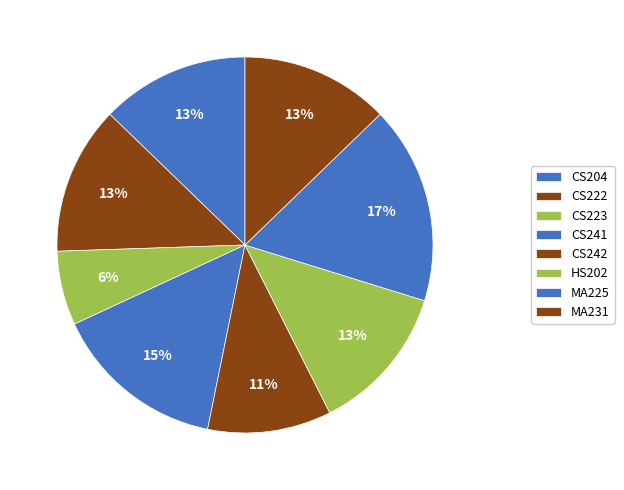

Which category has the biggest portion of the pie?

MA225